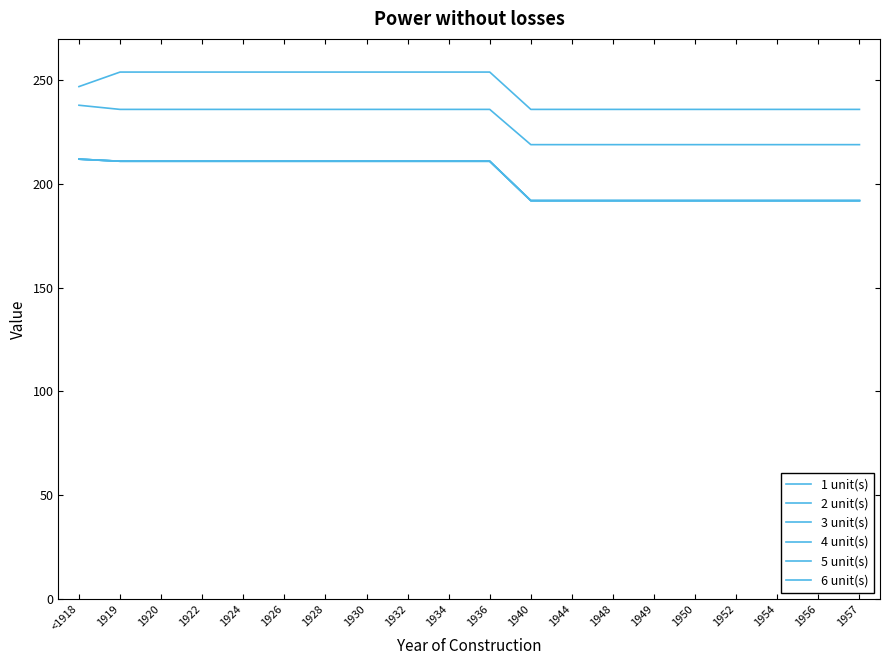

Does the chart have visible grid lines?

No